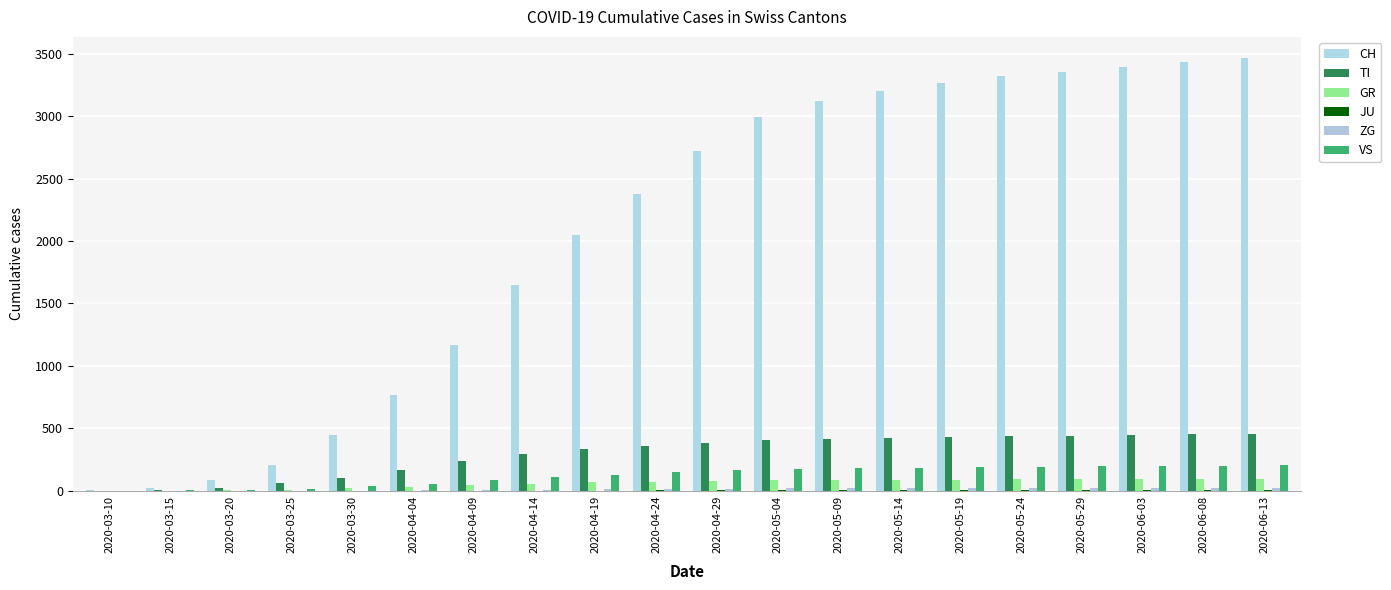

What is the total value across all series at 2020-05-19?

4002